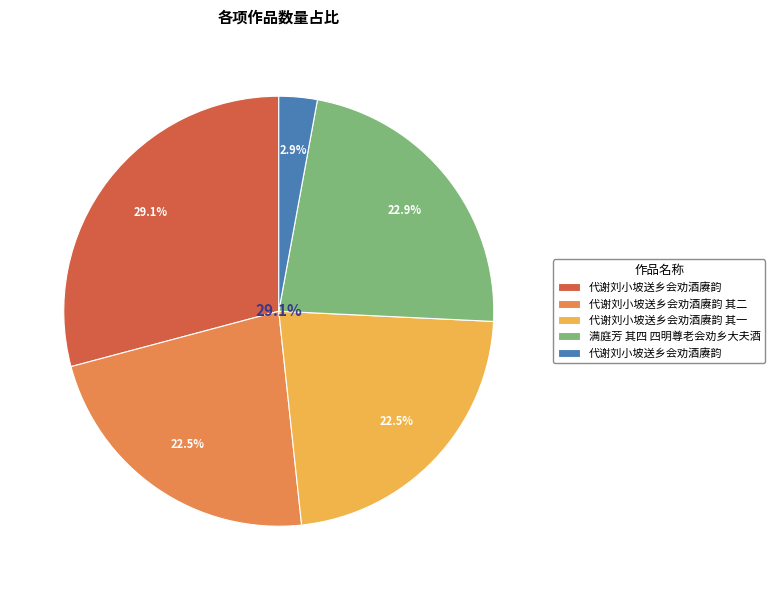

Which category has the smallest portion of the pie?

代谢刘小坡送乡会劝酒赓韵